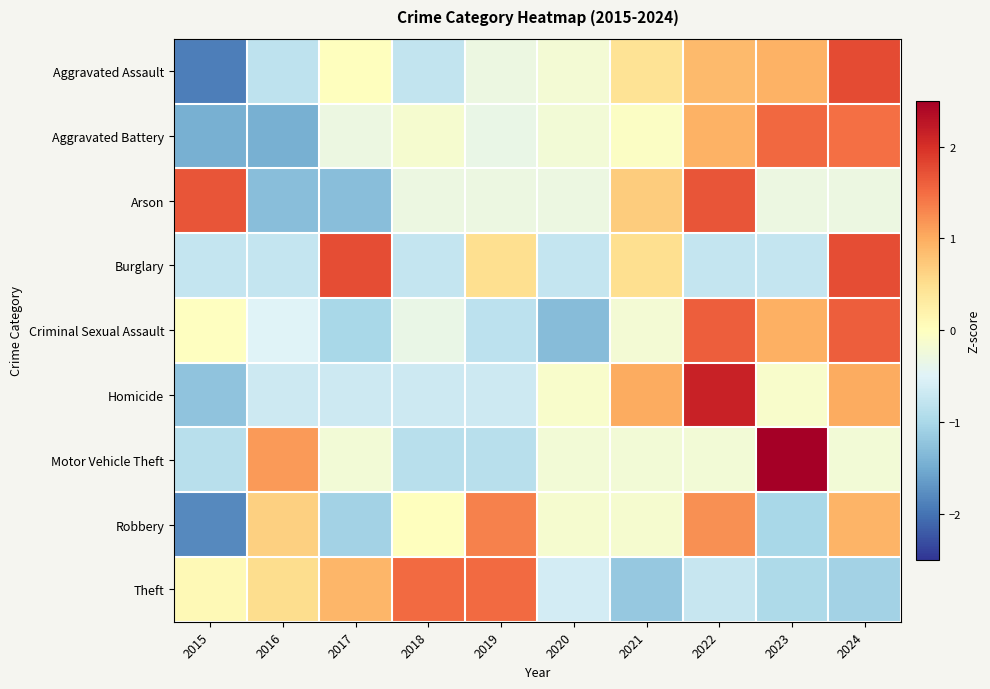

Between 2022 and 2021, which is larger?

2022